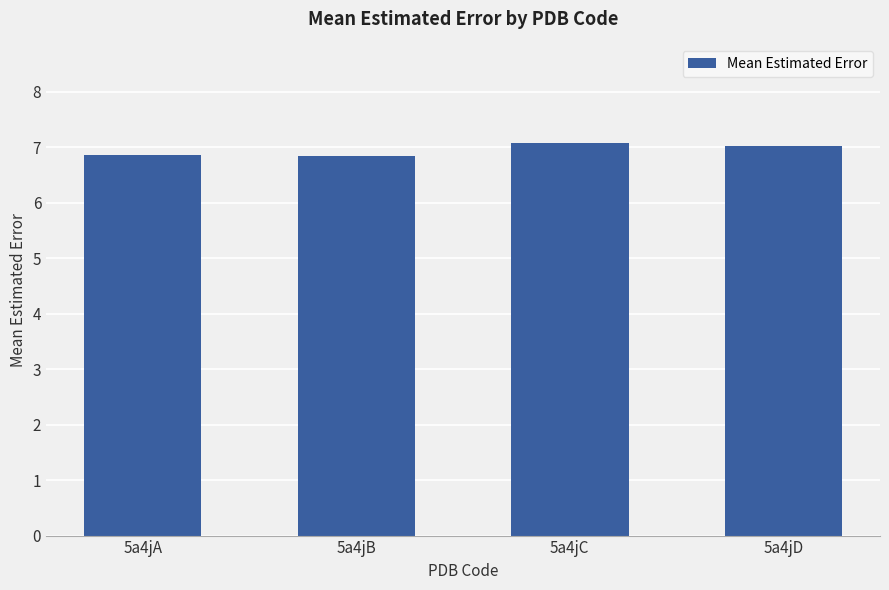

What is the value of the 2nd bar from the left?

6.8